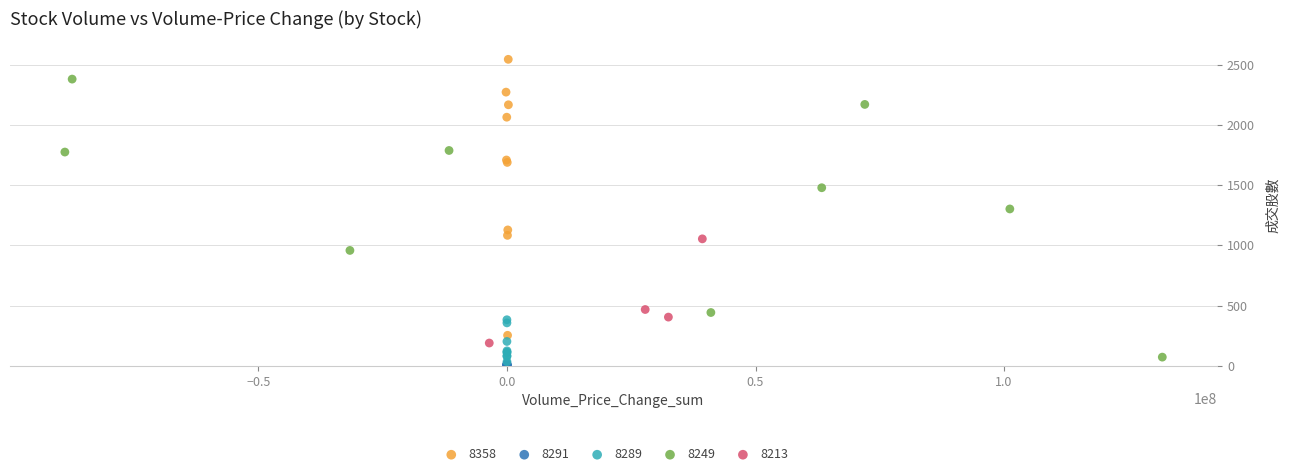

Which series reaches the maximum Y coordinate?

8358